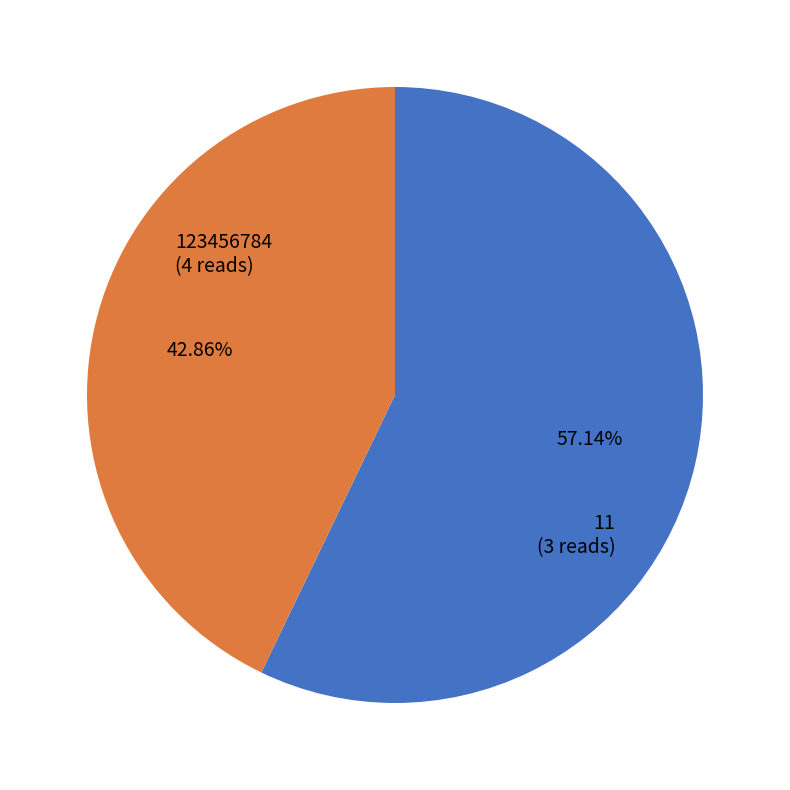

Does any single category account for the majority?

Yes